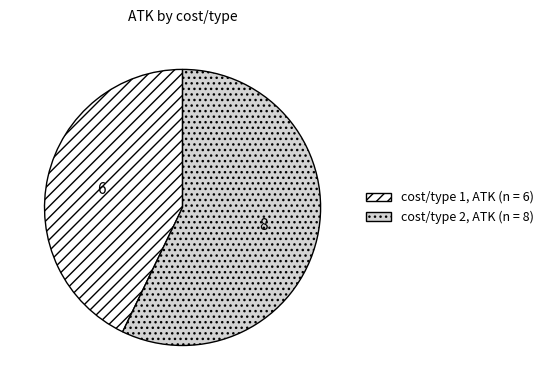

Is there any slice that represents more than half of the pie?

Yes